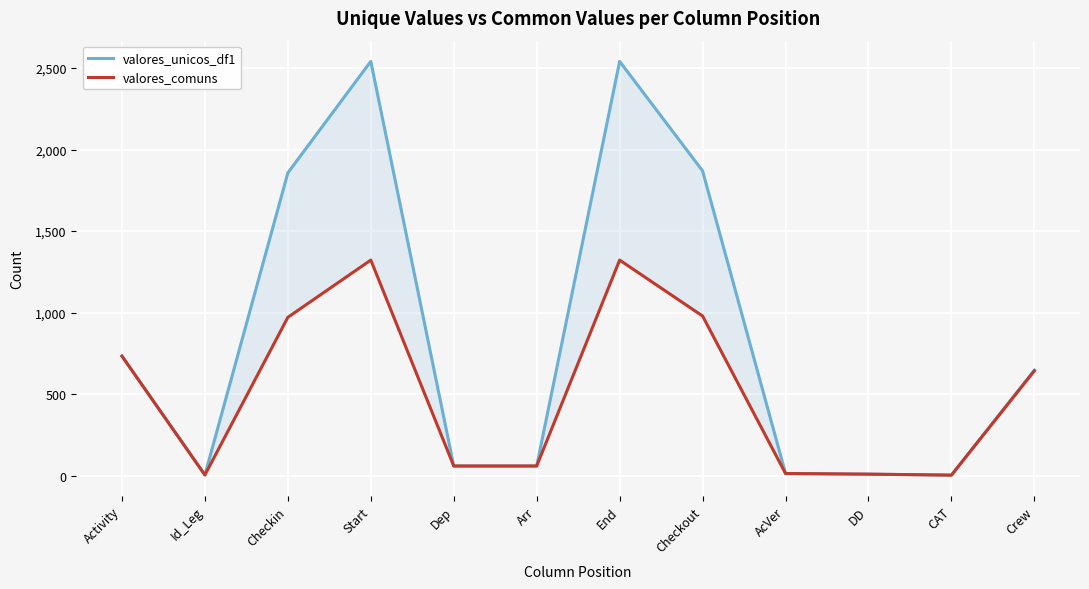

Which has a higher value, CAT or Activity?

Activity